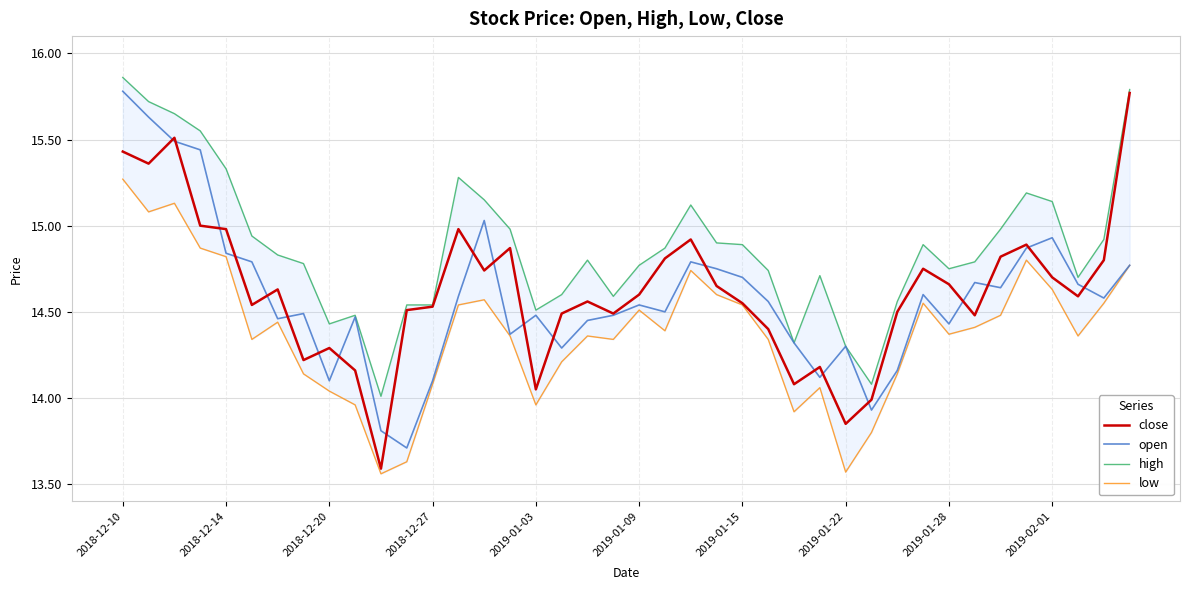

Rank the series by their maximum value, from highest to lowest.

high, open, close, low